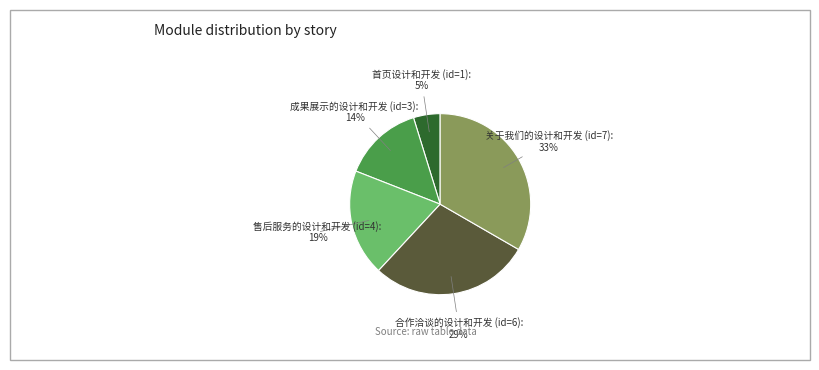

The 售后服务的设计和开发 (id=4) slice represents 11% of the pie. True or false?

False